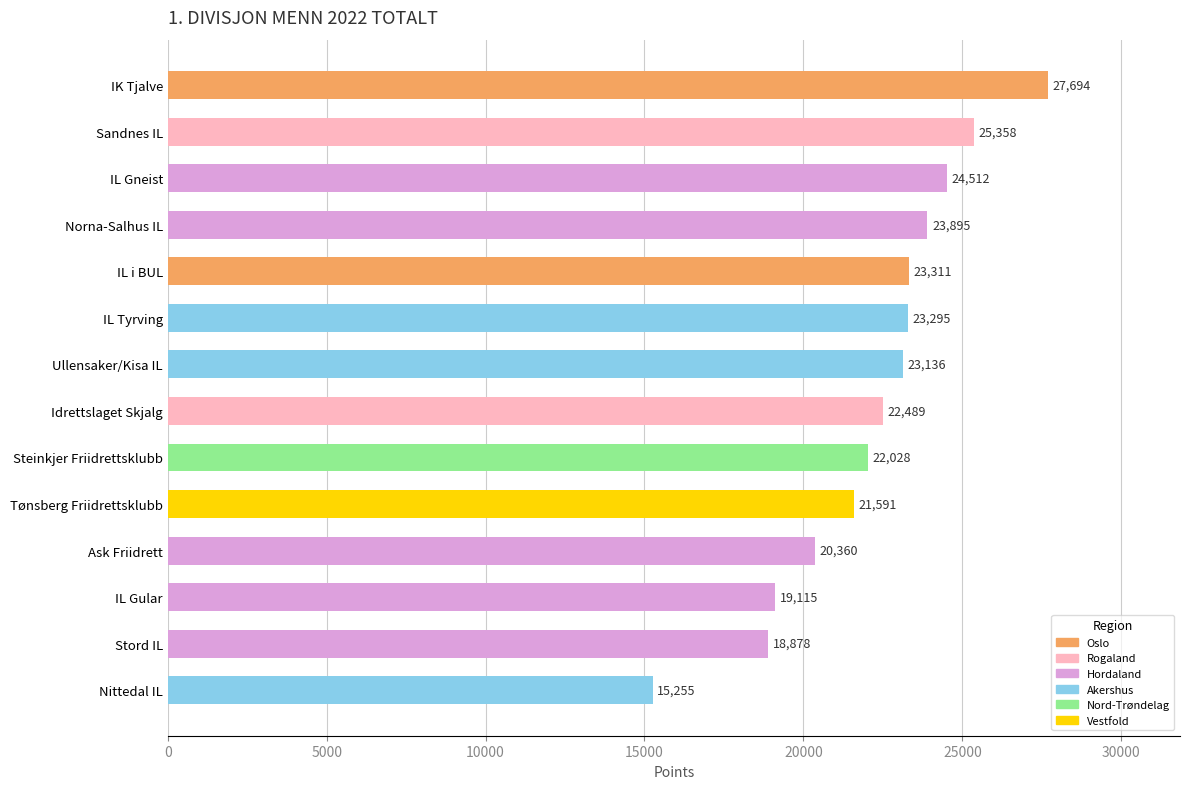

What is the maximum value shown in the chart?

27694